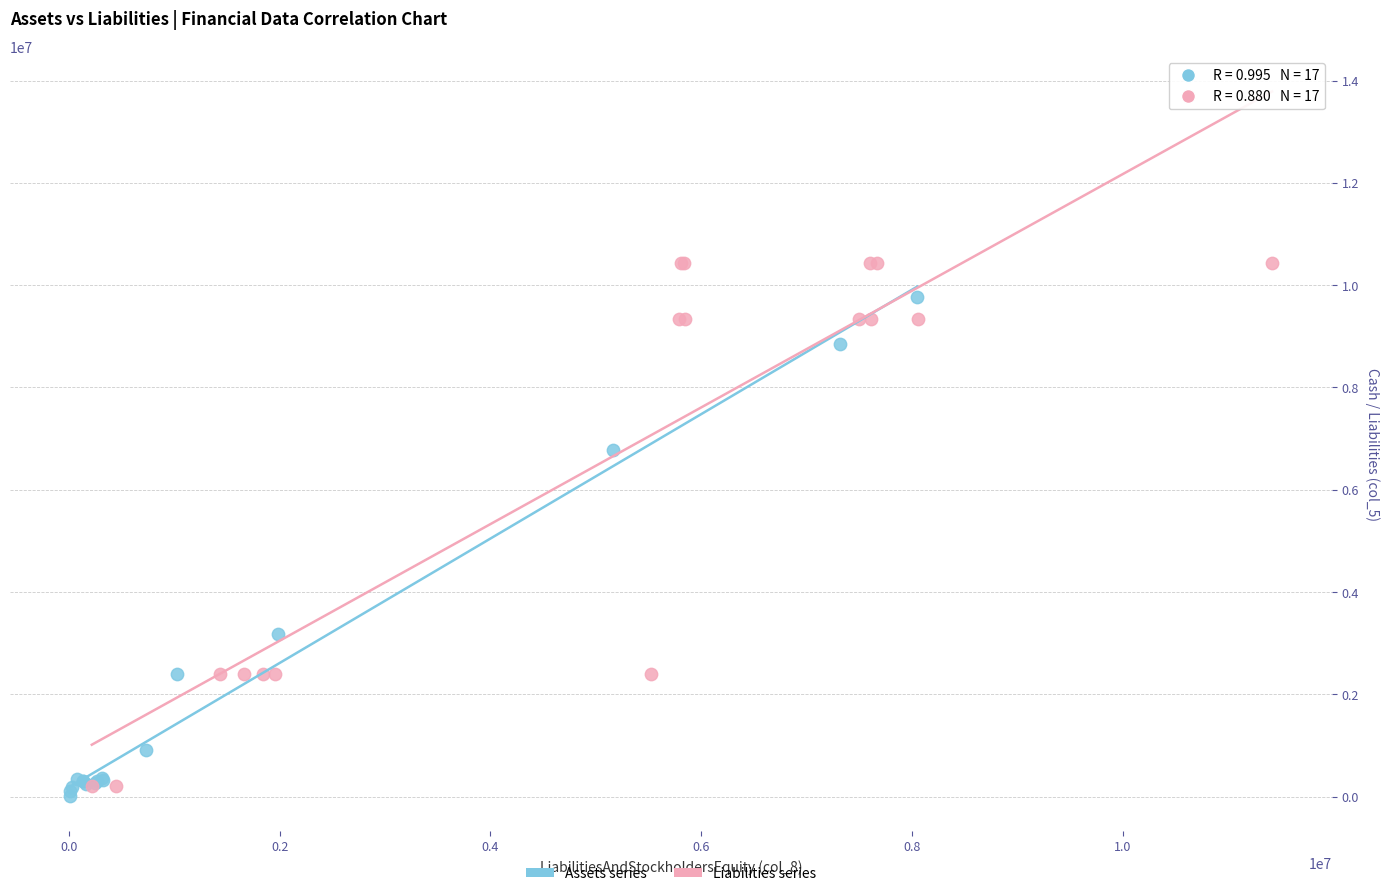

Which series reaches the minimum Y coordinate?

Assets series